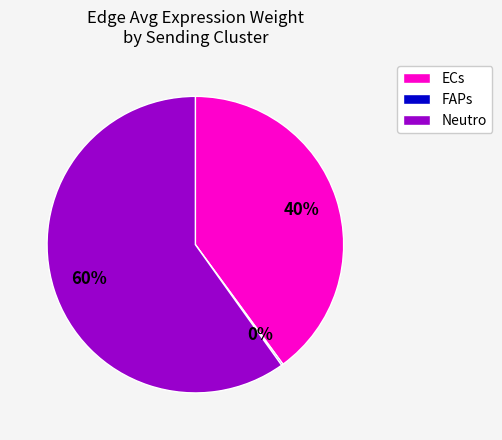

To the nearest percent, what is the difference between the largest and smallest slice percentages?

60%